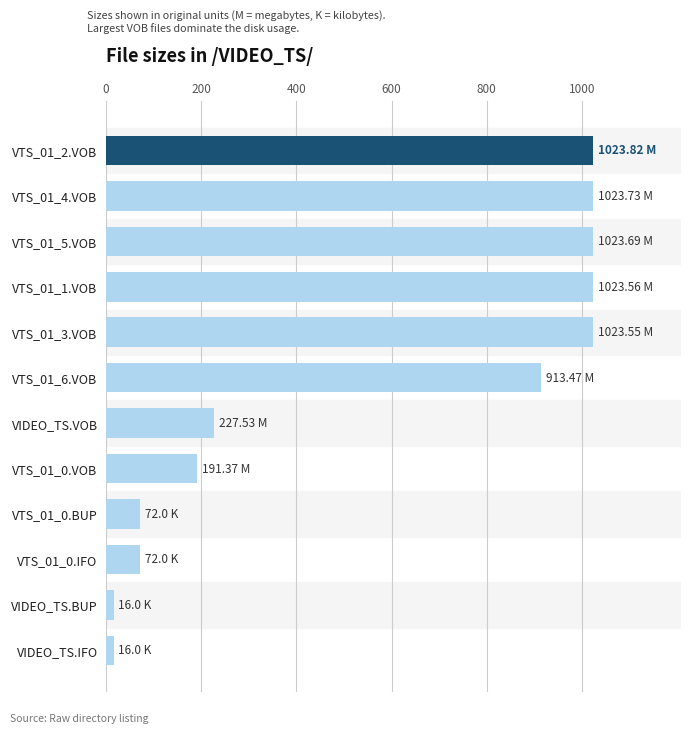

Which has a higher value, VTS_01_2.VOB or VTS_01_0.IFO?

VTS_01_2.VOB